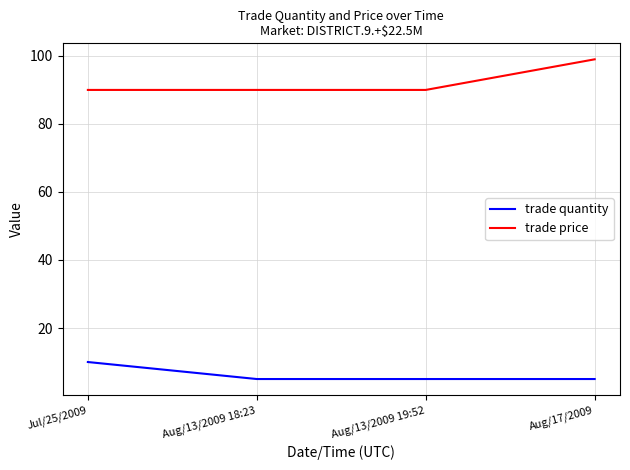

Between Aug/13/2009 18:23 and Aug/17/2009, which series saw the biggest shift?

trade price